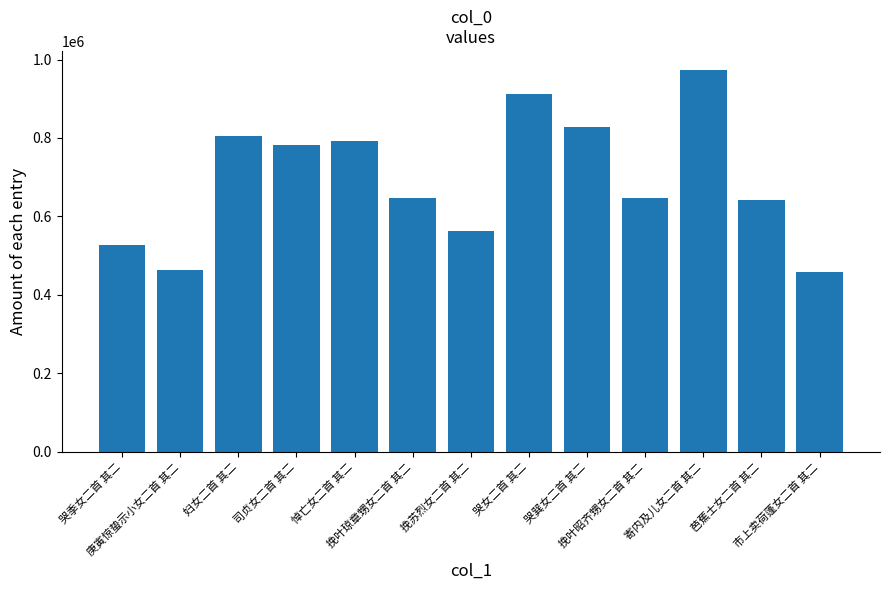

What is the value of the 7th bar from the left?

562806